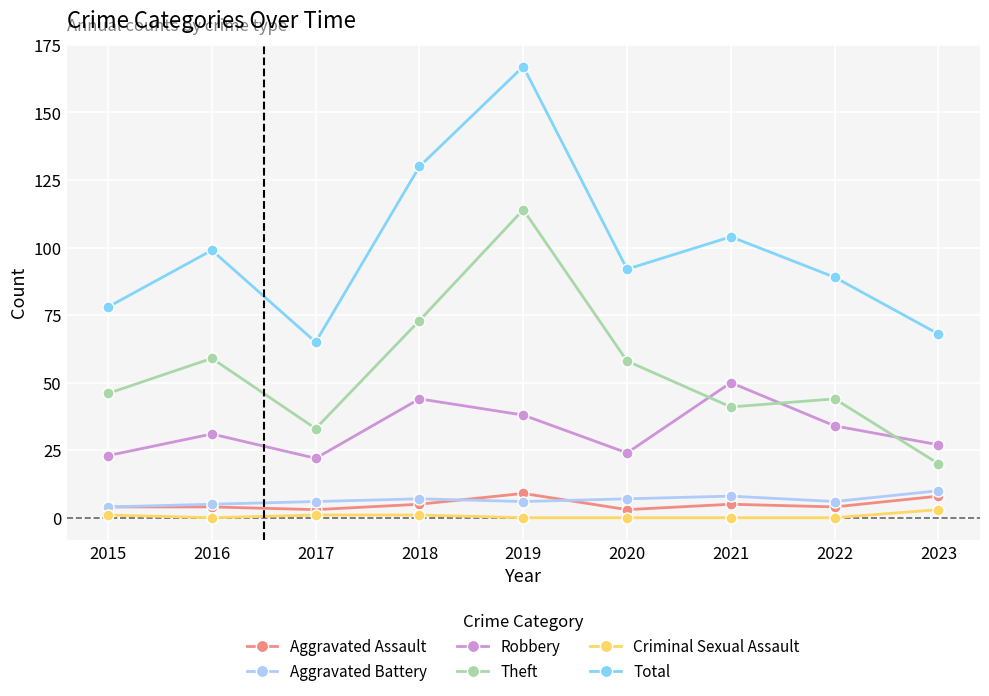

Is it true that Aggravated Assault equals 4 at 2022?

True